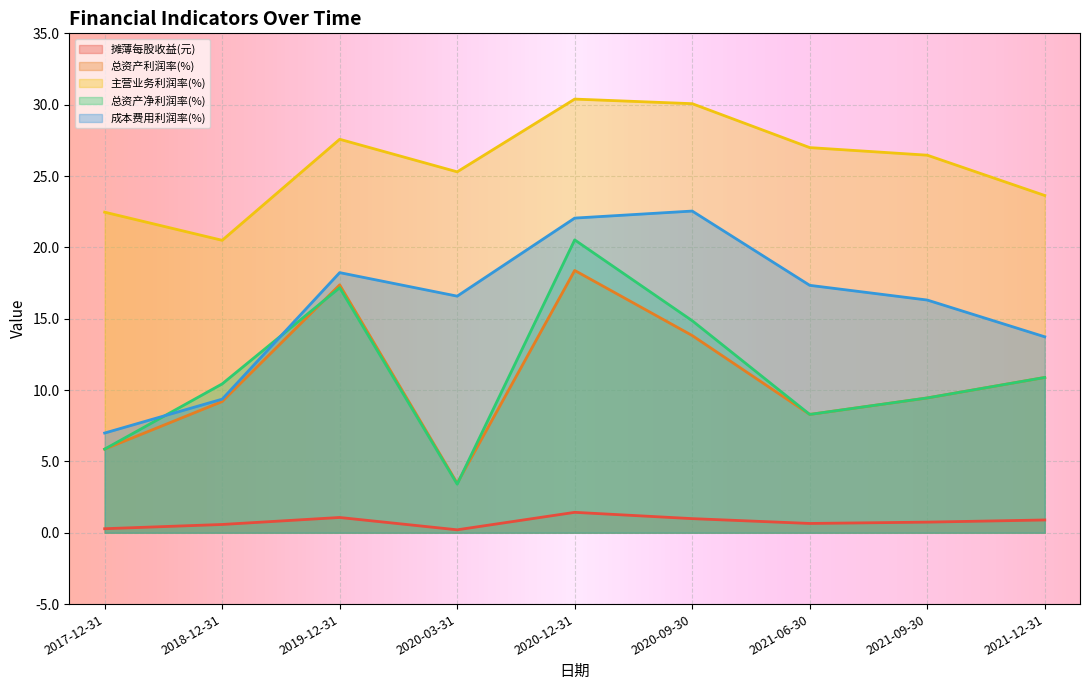

The 总资产净利润率(%) series shows 11.7 at 2019-12-31. True or false?

False